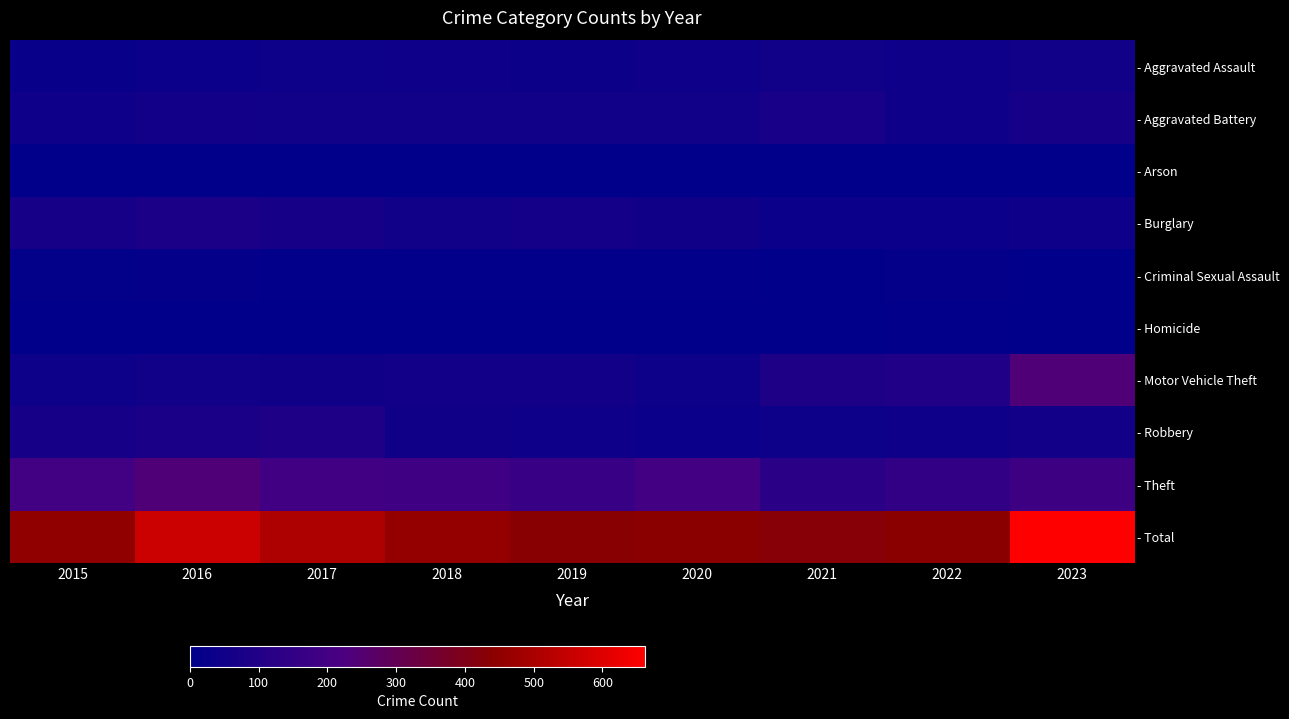

Reading right to left, what are all the values shown in this chart?

- Aggravated Assault: 2023=54	2022=48	2021=53	2020=46	2019=38	2018=42	2017=39	2016=33	2015=29
- Aggravated Battery: 2023=67	2022=45	2021=73	2020=53	2019=52	2018=53	2017=52	2016=59	2015=44
- Arson: 2023=2	2022=1	2021=2	2020=3	2019=1	2018=1	2017=1	2016=2	2015=0
- Burglary: 2023=42	2022=35	2021=35	2020=51	2019=62	2018=53	2017=65	2016=81	2015=68
- Criminal Sexual Assault: 2023=6	2022=14	2021=4	2020=10	2019=10	2018=8	2017=8	2016=15	2015=11
- Homicide: 2023=7	2022=8	2021=6	2020=4	2019=3	2018=4	2017=7	2016=1	2015=0
- Motor Vehicle Theft: 2023=240	2022=96	2021=91	2020=39	2019=55	2018=58	2017=51	2016=54	2015=41
- Robbery: 2023=59	2022=44	2021=40	2020=34	2019=49	2018=50	2017=91	2016=79	2015=68
- Theft: 2023=185	2022=148	2021=124	2020=199	2019=167	2018=190	2017=192	2016=238	2015=194
- Total: 2023=662	2022=439	2021=428	2020=439	2019=437	2018=459	2017=506	2016=562	2015=455